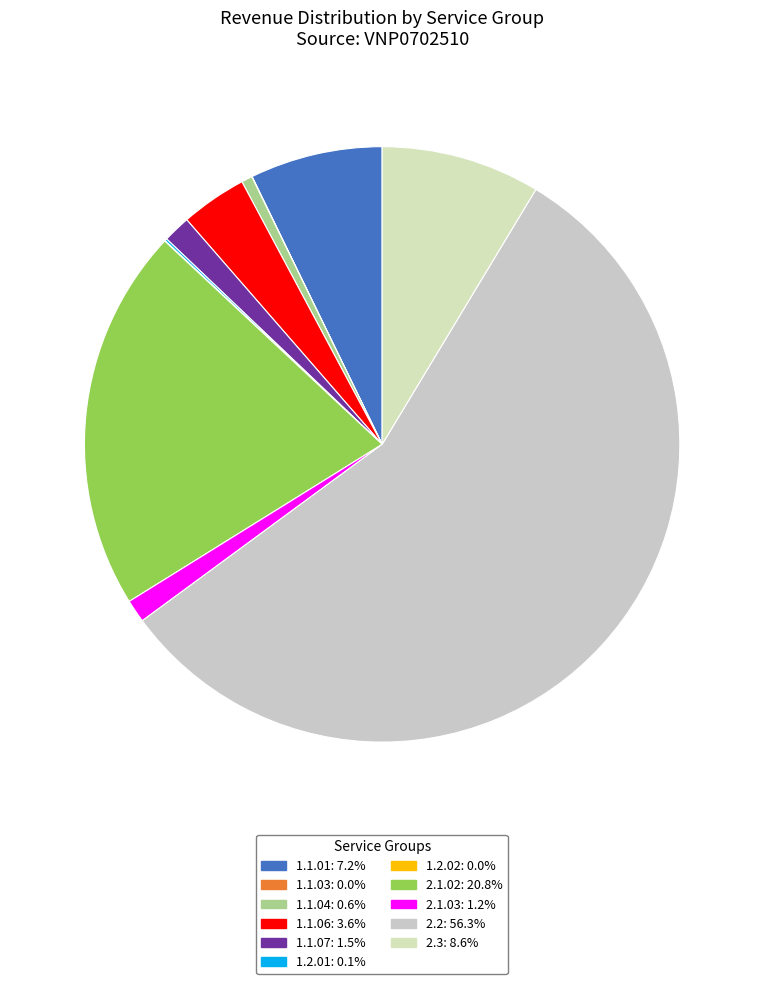

What is the largest slice in the pie chart?

2.2